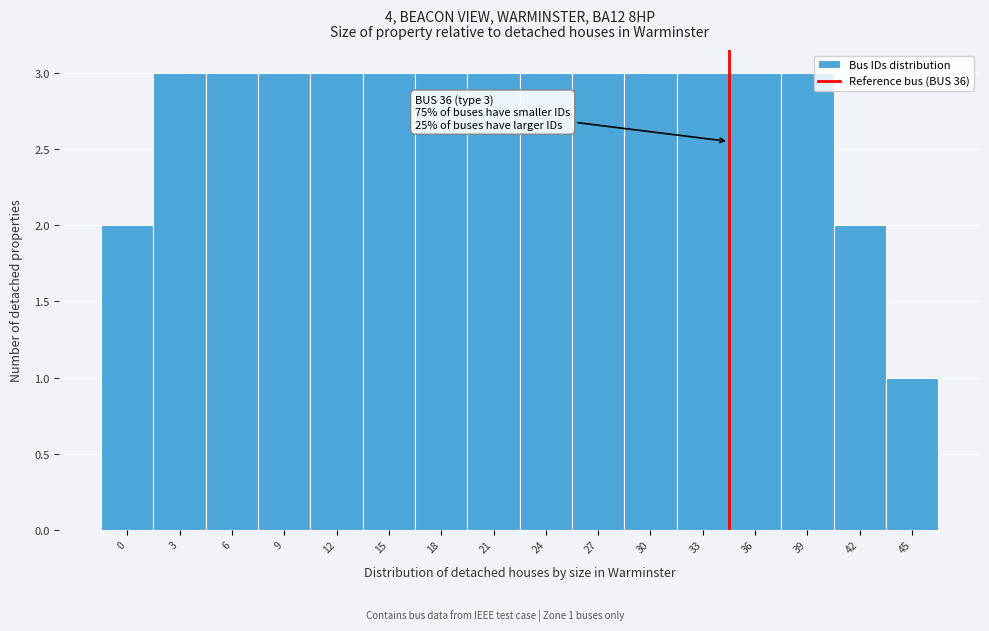

Reading left to right, transcribe all the data shown in this chart.

2	3	3	3	3	3	3	3	3	3	3	3	3	3	2	1